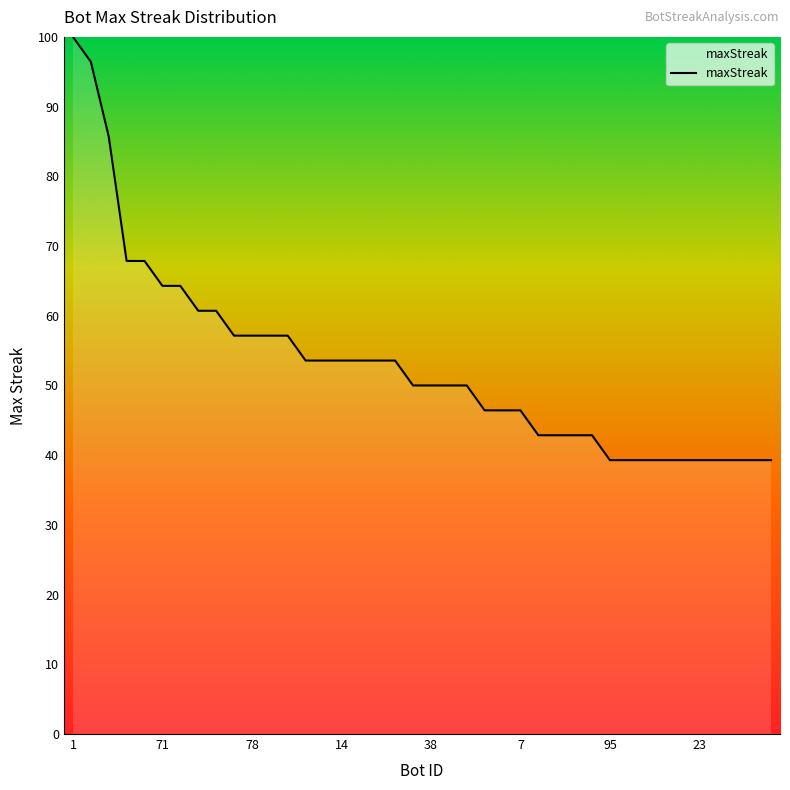

What is the difference between the maximum and minimum values?

60.7